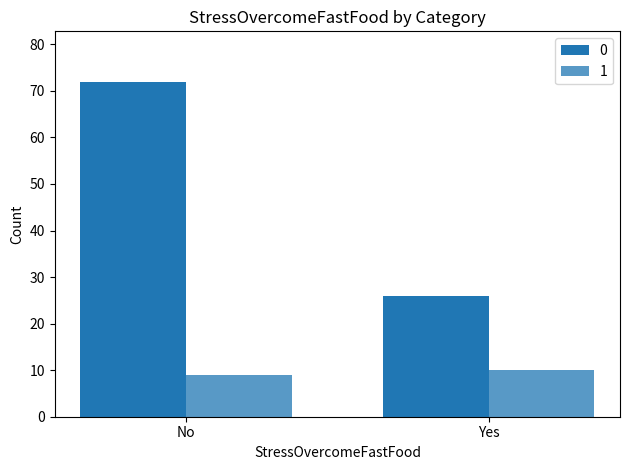

How many groups of bars are there?

2